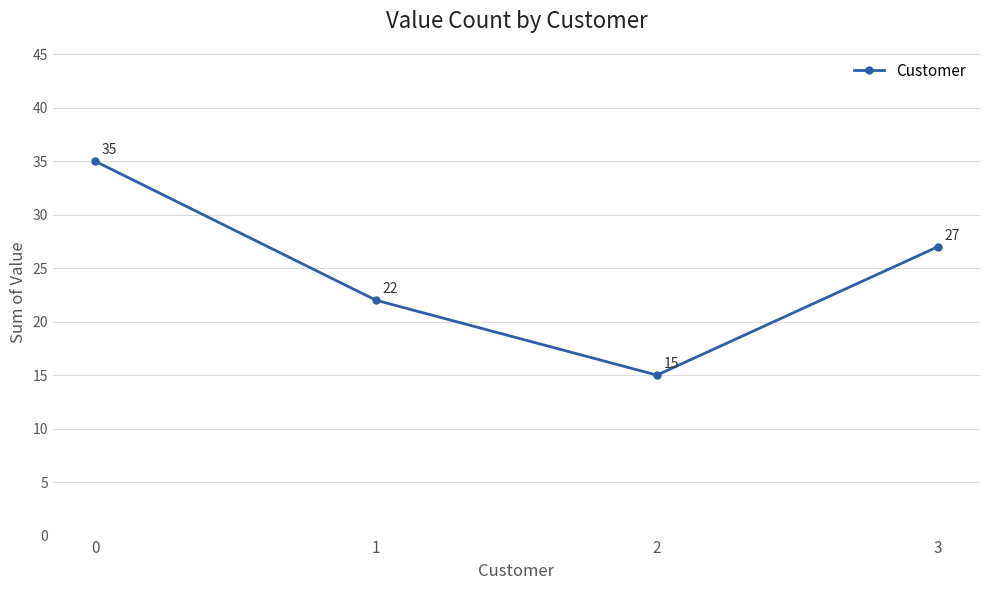

At which label is the value closest to 25?

3